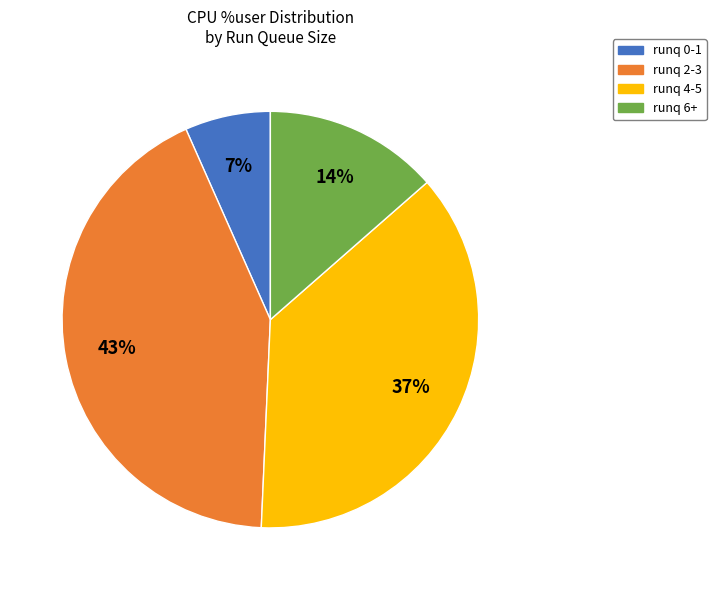

Does runq 2-3 account for over 50% of the chart?

No